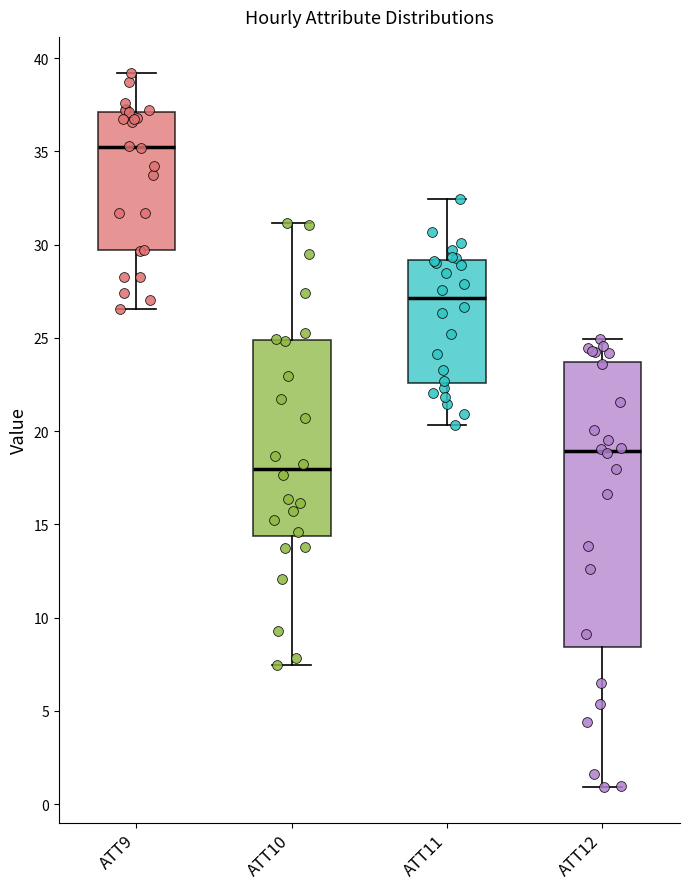

Which box's median line is the highest?

ATT9